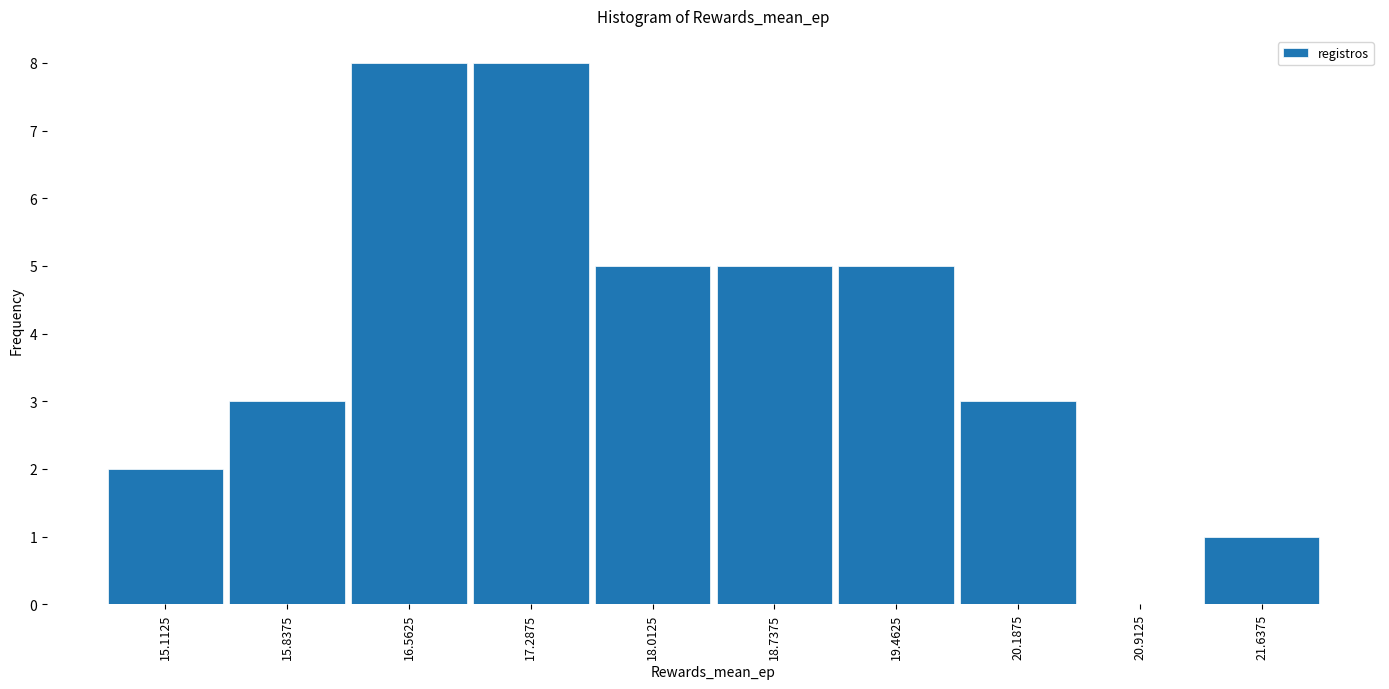

How tall is the bar that spans 21.3 to 22.0 on the x-axis? Neither the bar edges nor the heights are printed on the chart, so give them approximately, as read against the axes.

1